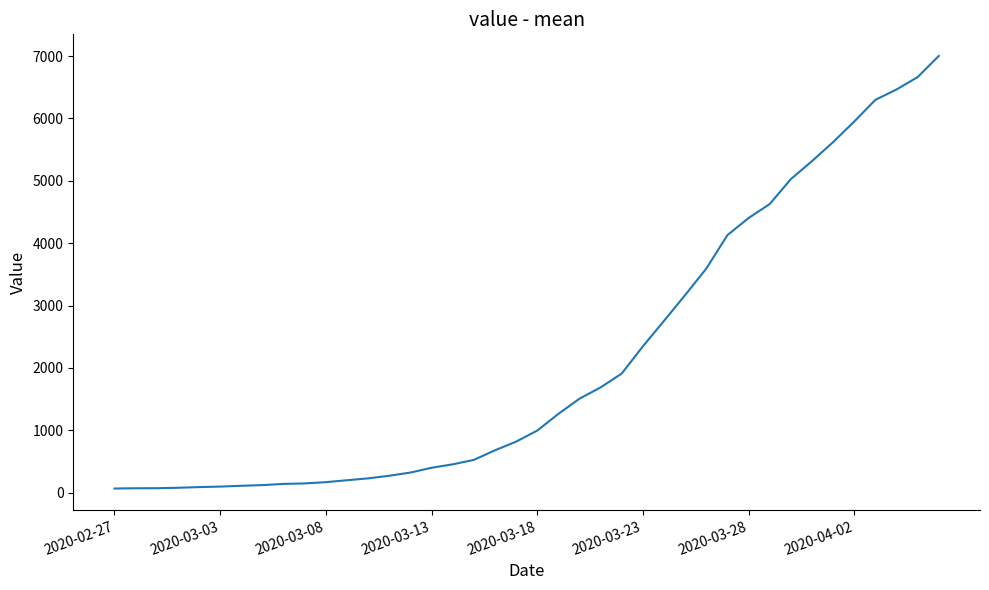

What is the maximum value shown in the chart?

7003